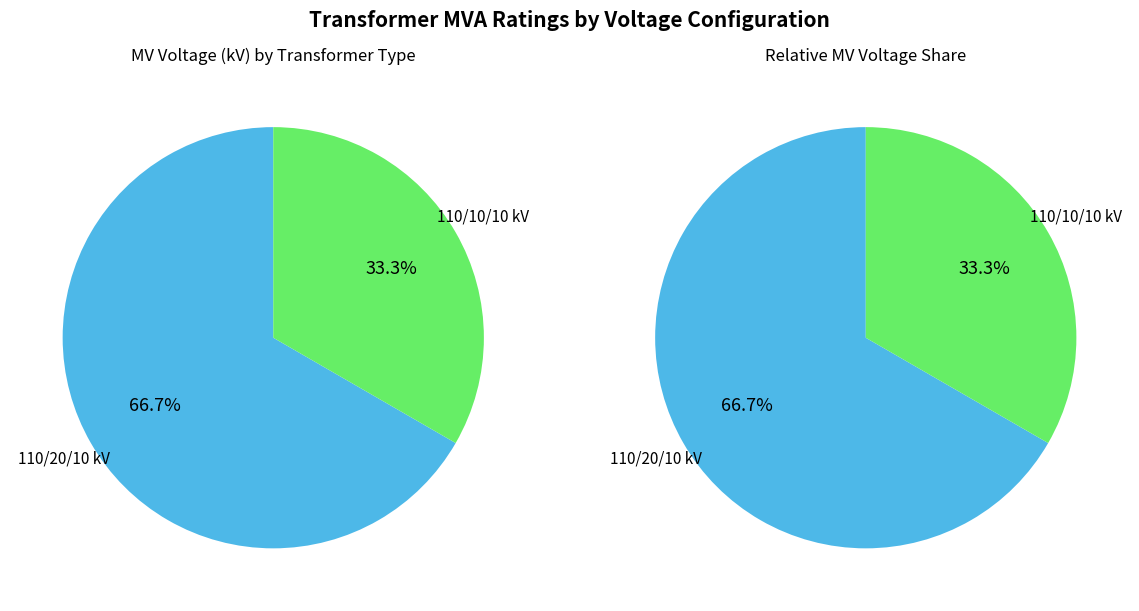

The 63/25/38 MVA 110/20/10 kV slice represents 67% of the pie. True or false?

True